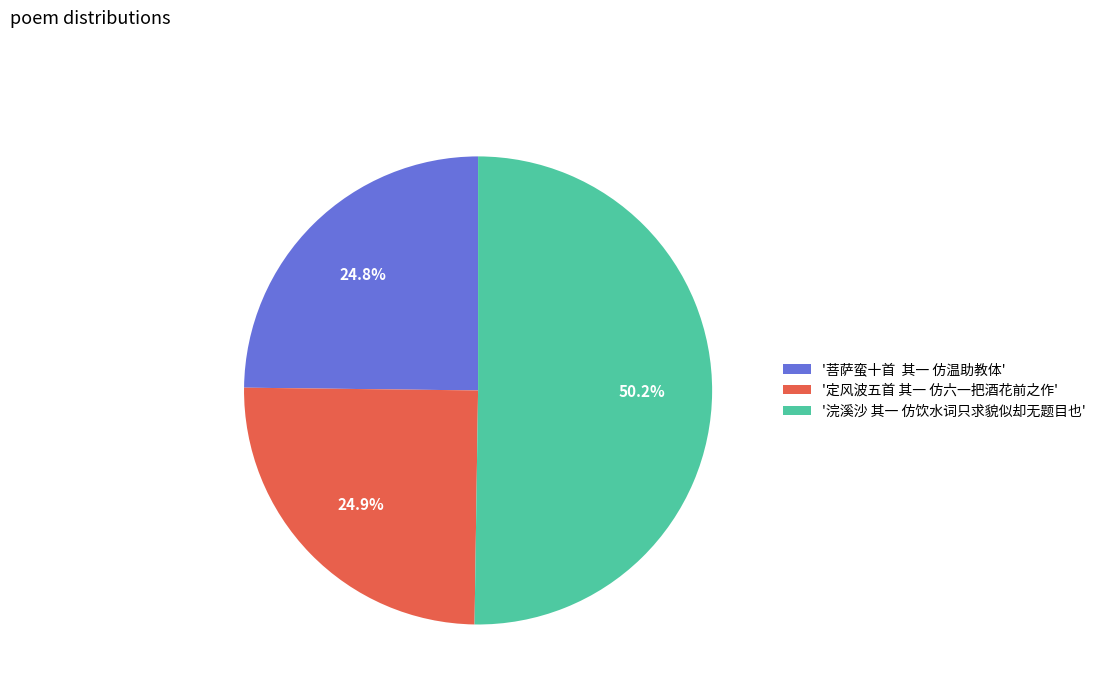

To the nearest percent, what is the average slice percentage?

33%